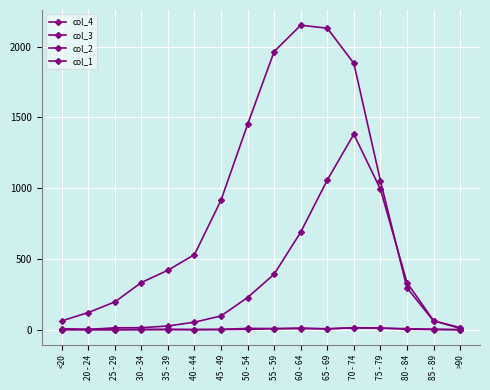

How many data points in col_2 are less than 2?

8